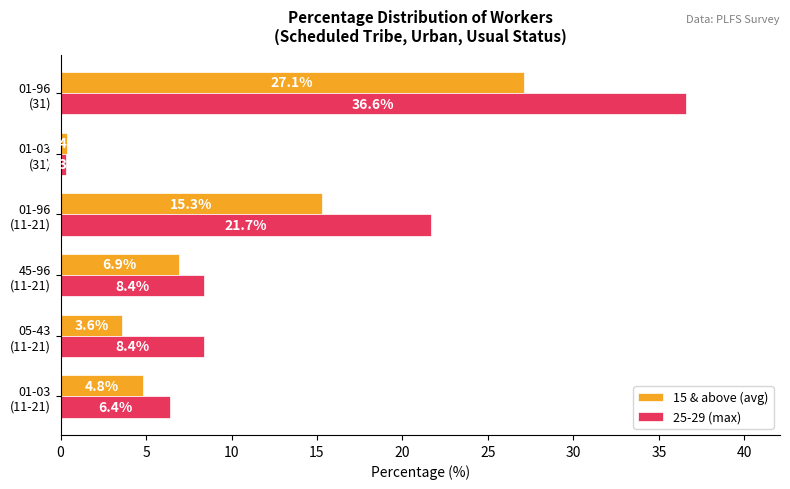

At which category does the chart reach its minimum across all series?

01-03
(31)